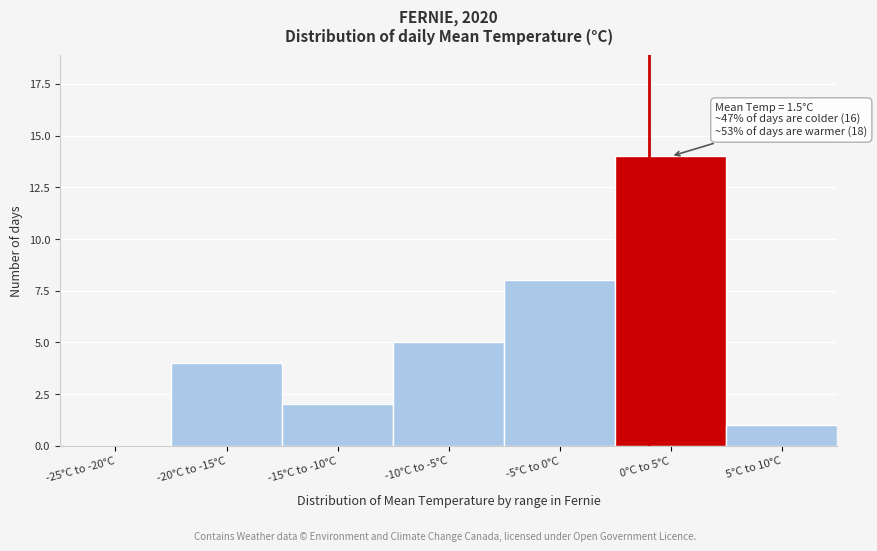

Reading left to right, transcribe all the data shown in this chart.

-25°C to -20°C=0	-20°C to -15°C=4	-15°C to -10°C=2	-10°C to -5°C=5	-5°C to 0°C=8	0°C to 5°C=14	5°C to 10°C=1